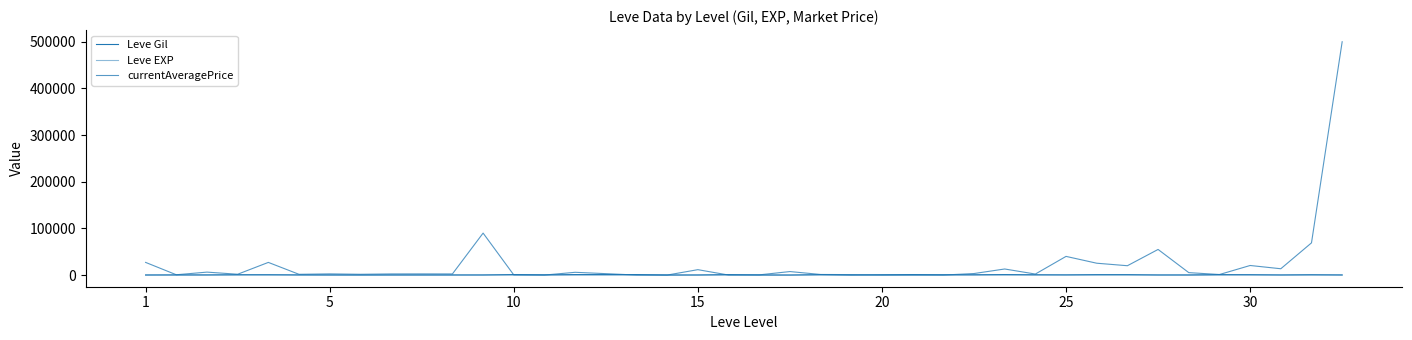

Is this an area chart (filled region under the line)?

No